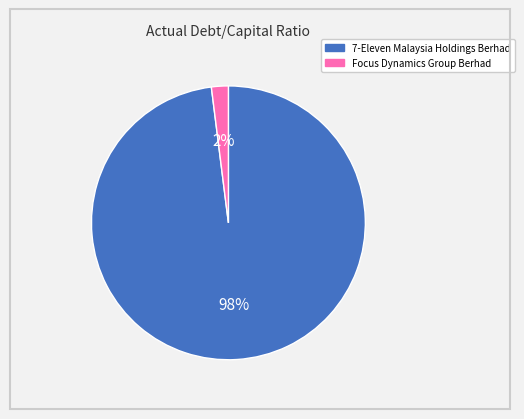

Is there any slice that represents more than half of the pie?

Yes